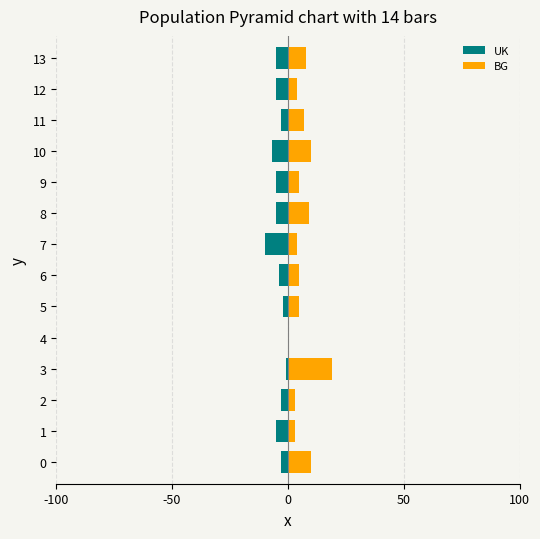

What is the spread (max minus min) of values at 0?

13